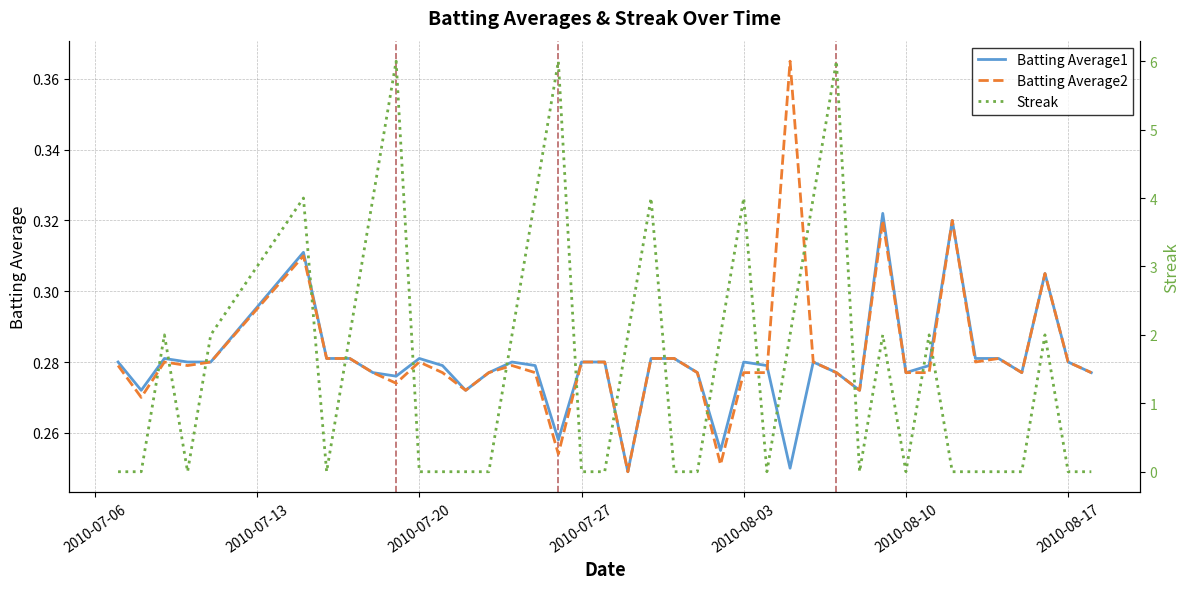

True or false: Streak and Batting Average1 cross at least once.

True